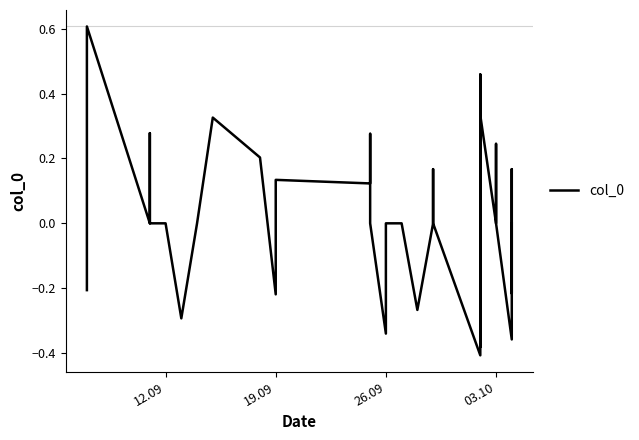

How many values are below zero?

9